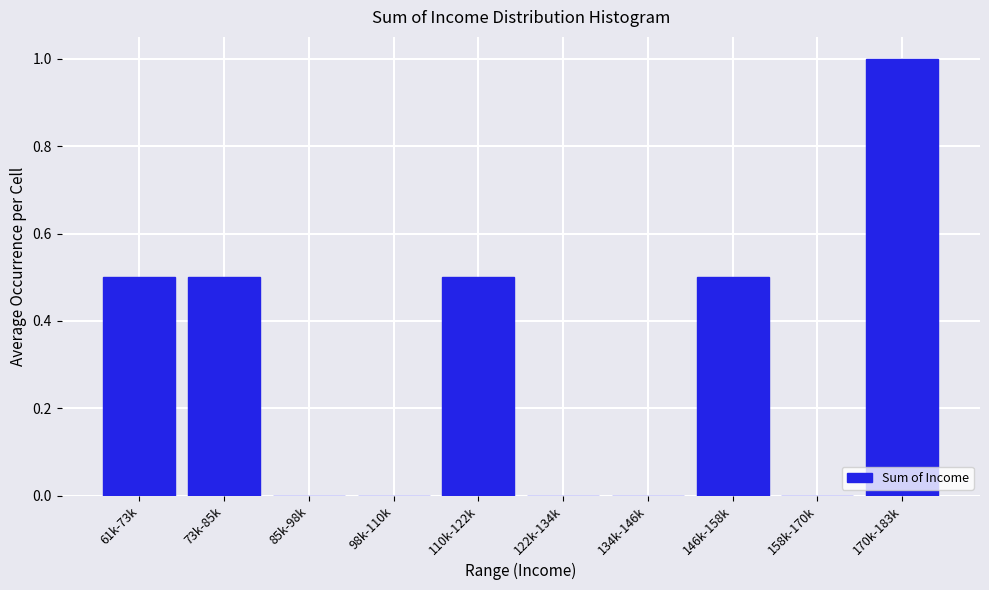

Reading left to right, transcribe all the data shown in this chart.

61k-73k=0.5	73k-85k=0.5	85k-98k=0.0	98k-110k=0.0	110k-122k=0.5	122k-134k=0.0	134k-146k=0.0	146k-158k=0.5	158k-170k=0.0	170k-183k=1.0